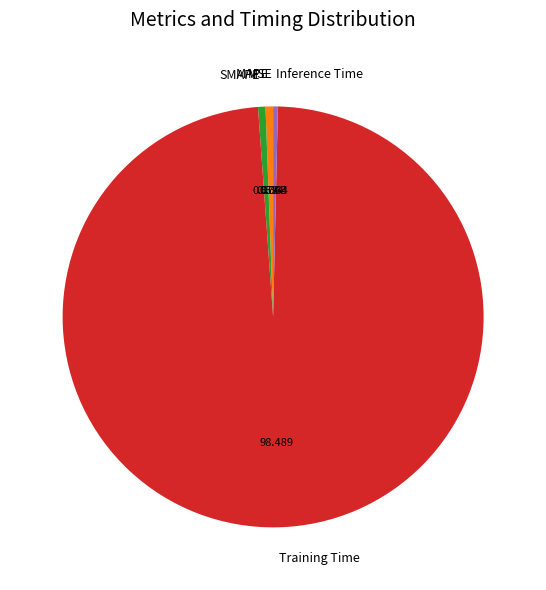

Which category has the biggest portion of the pie?

Training Time